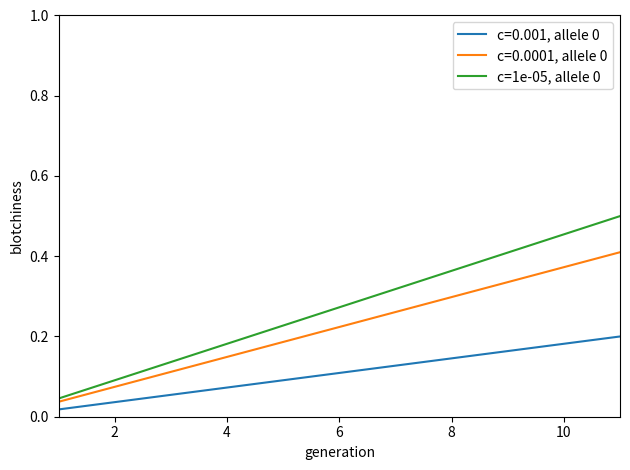

True or false: c=0.001, allele 0 and c=1e-05, allele 0 intersect in this chart.

False